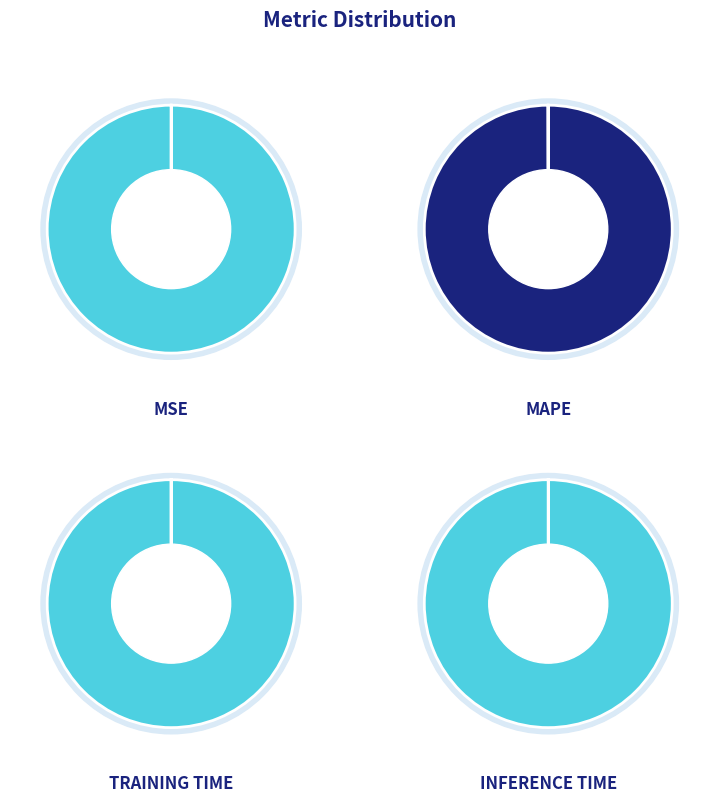

Which category has the biggest portion of the pie?

MAPE